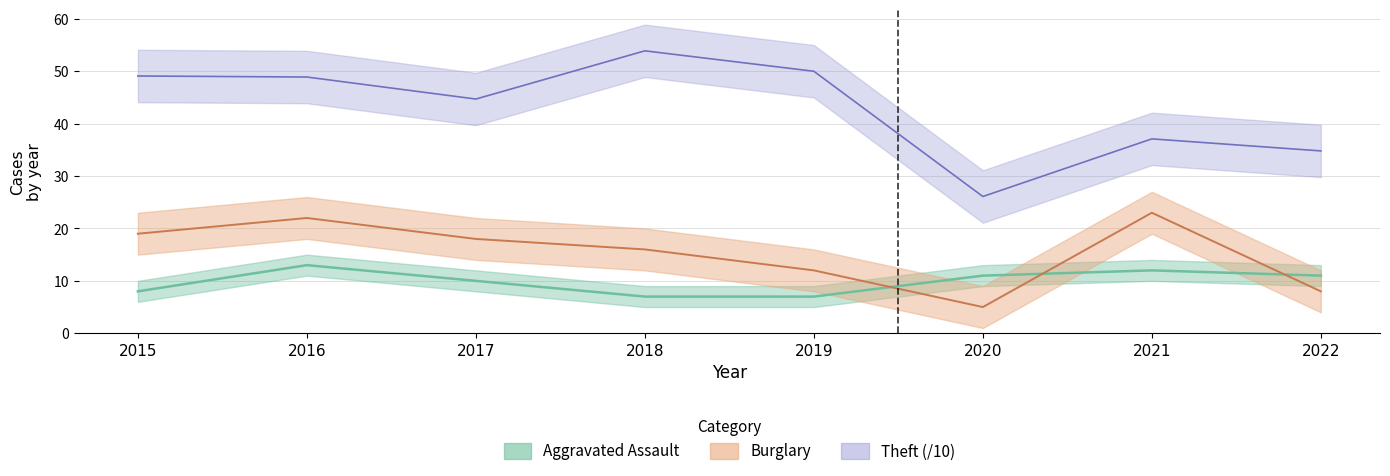

What is the value of the Burglary point at the 6th from the left?

5.0